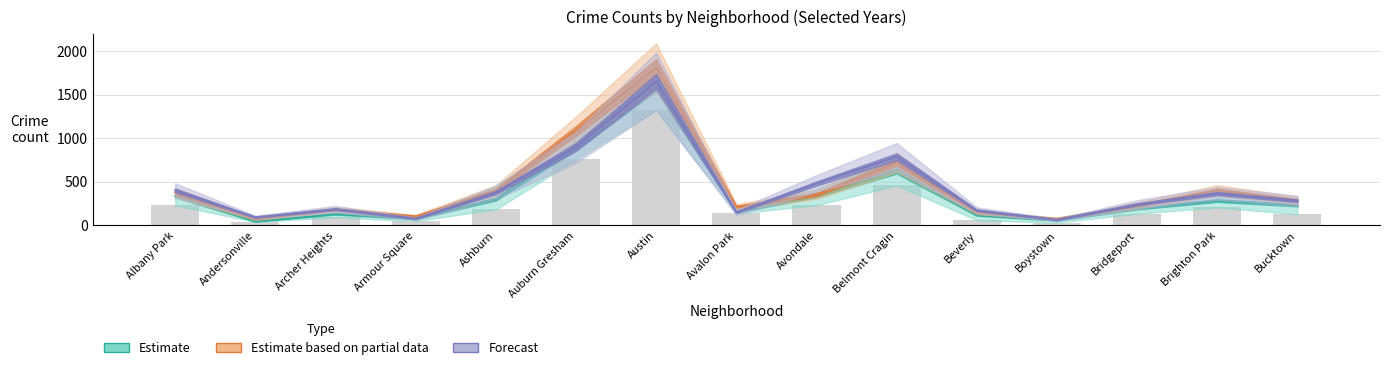

Which category has the highest value across all series?

Austin